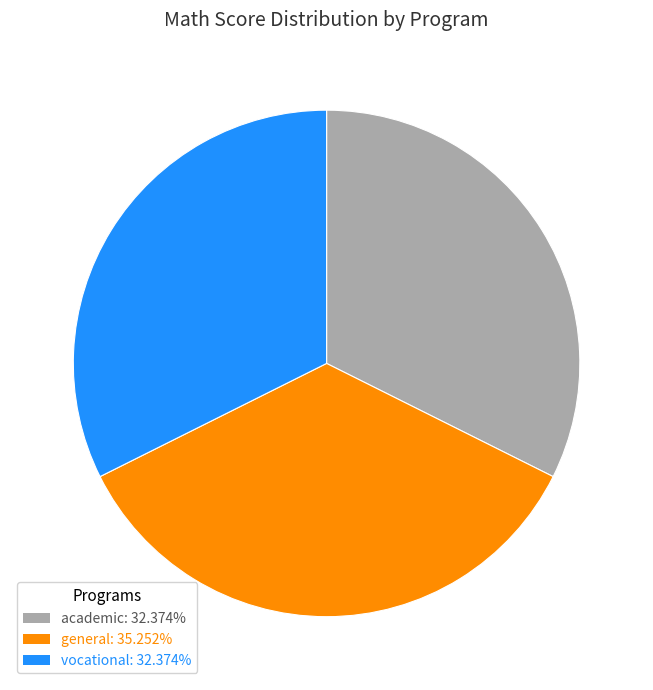

The general slice represents 35% of the pie. True or false?

True